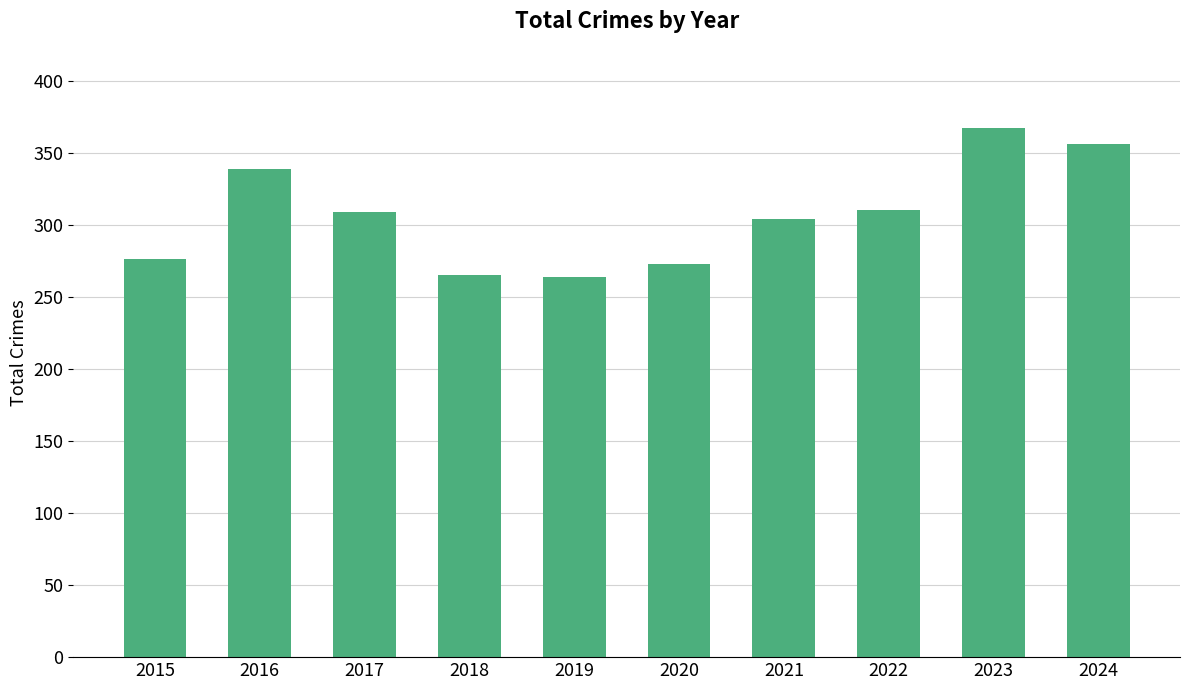

The chart shows a value of 481 at 2022. True or false?

False